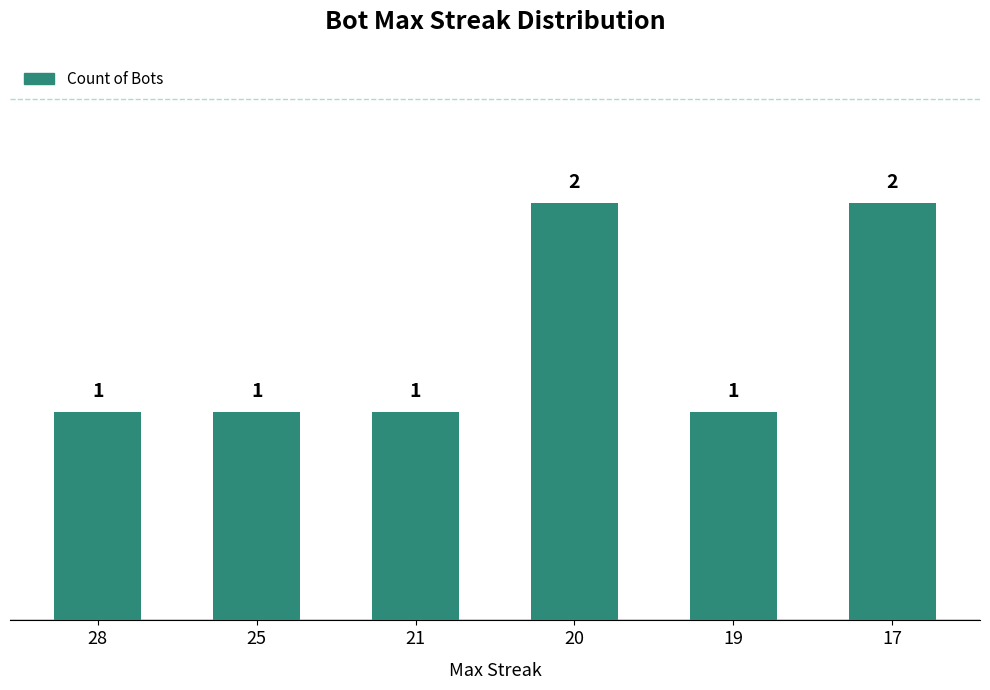

The value at 25 is 0. True or false?

False